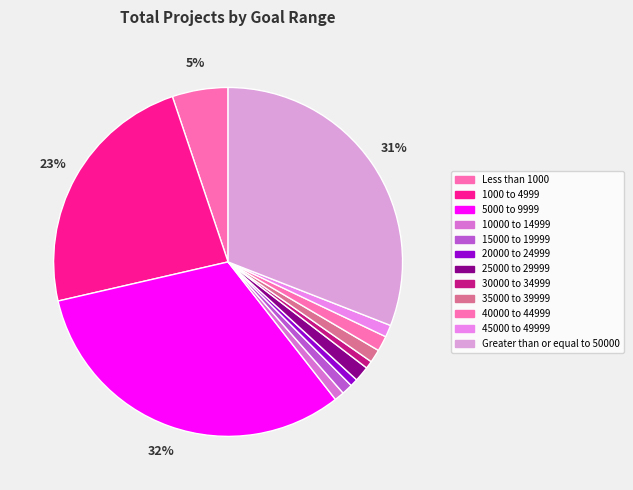

What portion of the pie excludes 15000 to 19999?

99.0%